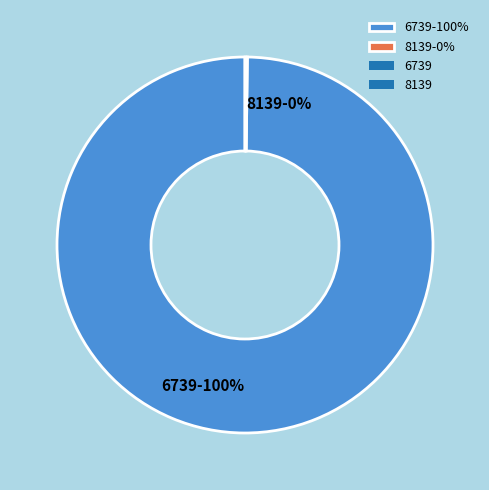

To the nearest percent, what is the average slice percentage?

50%